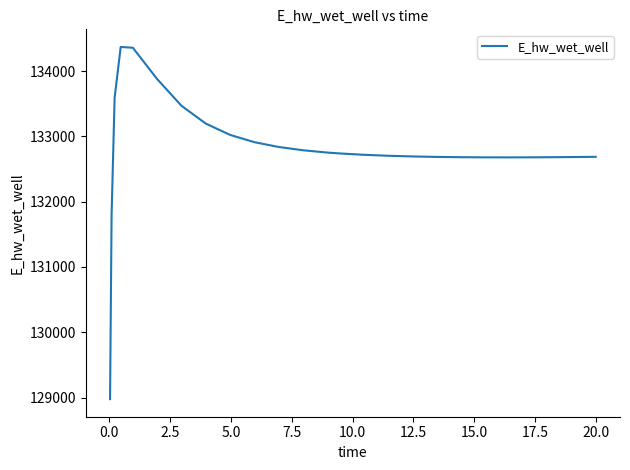

What is the greatest value displayed?

134372.4